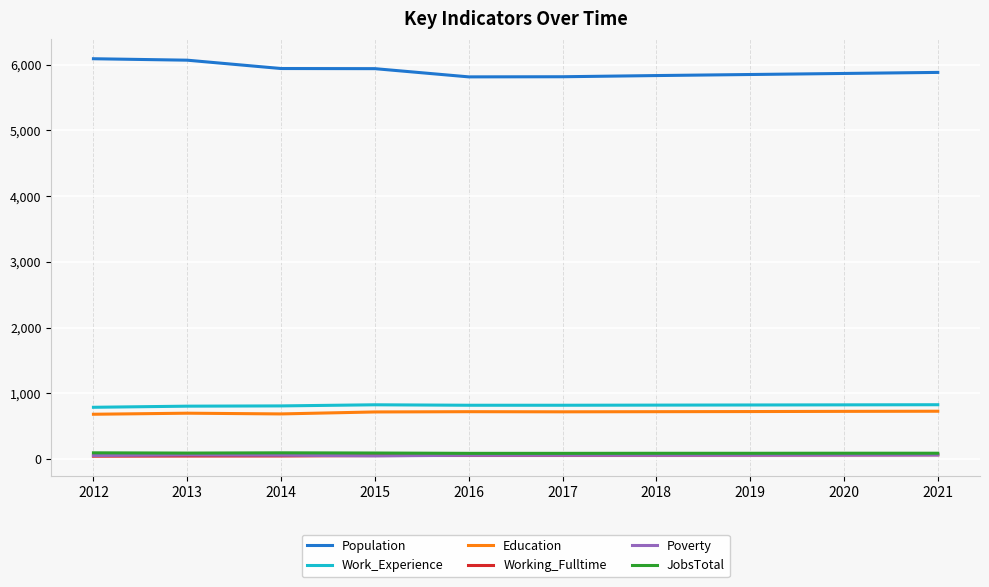

What is the highest value of the Population series?

6091